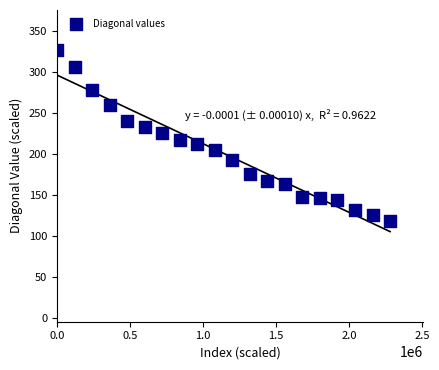

What is the range of Y values (max minus min)?

209.3